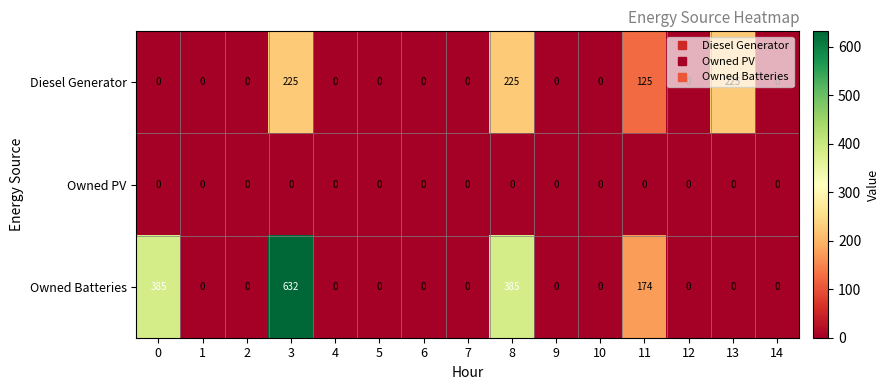

The value of Owned Batteries at 7 is 0. True or false?

True